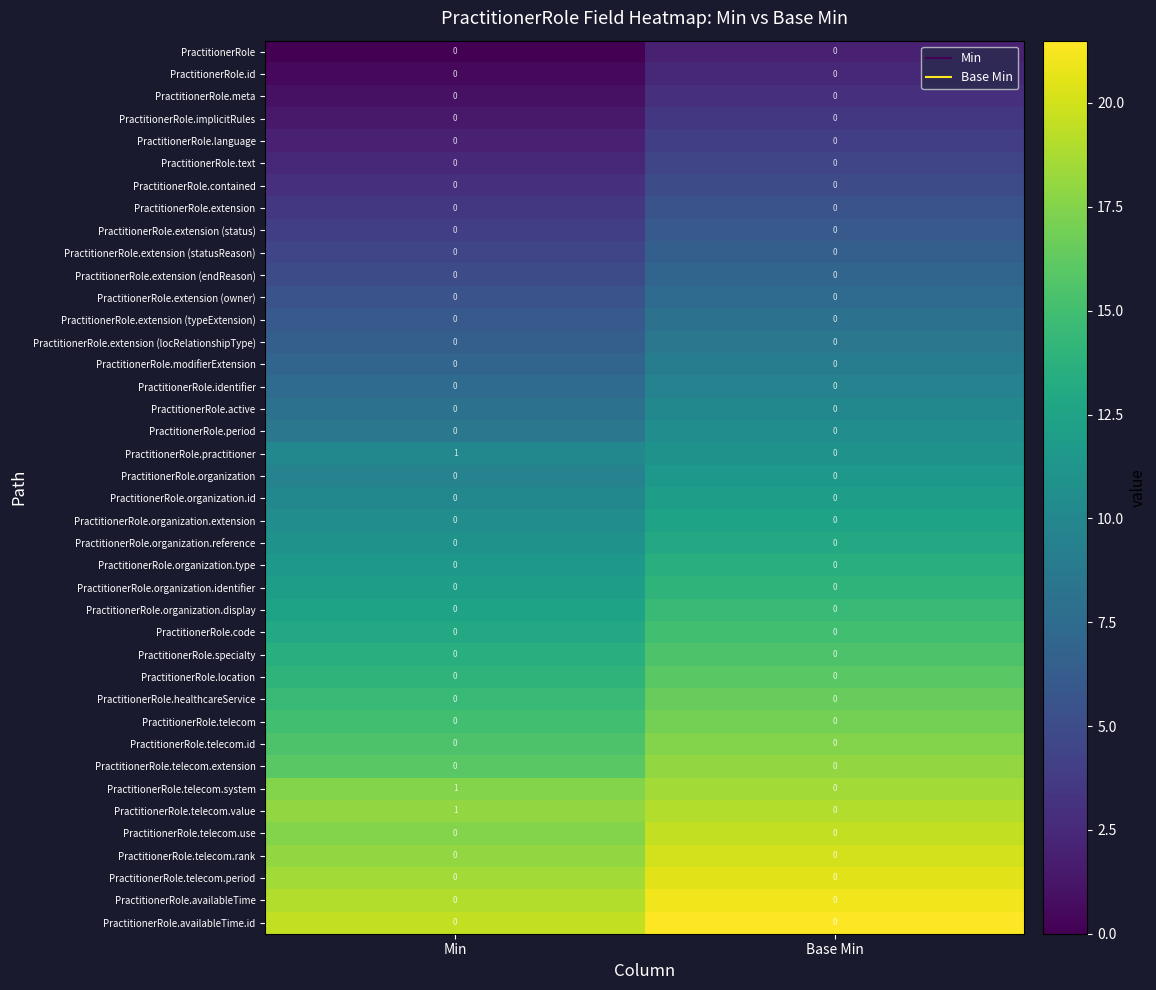

What is the difference between the highest and lowest values at Base Min?

0